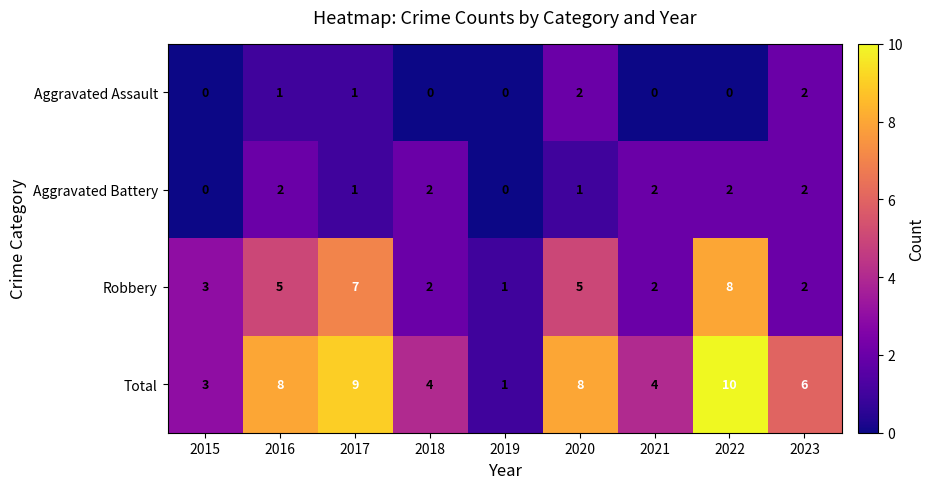

What value does the Total series have at 2018?

4